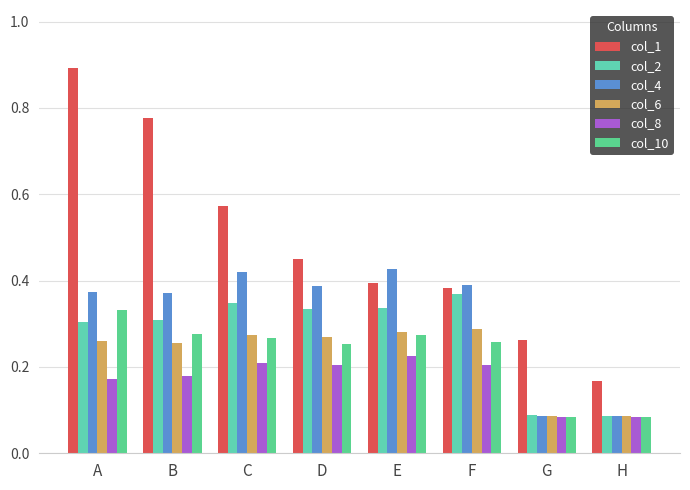

How many groups of bars are there?

8